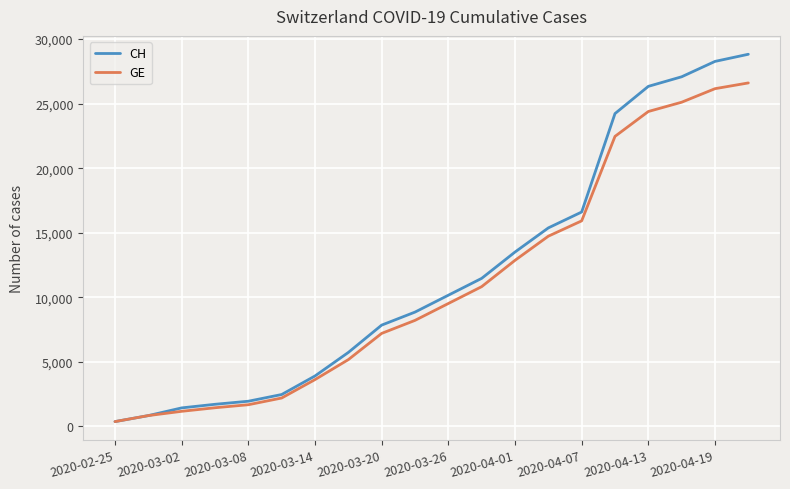

List the series in order of their peak value, highest first.

CH, GE